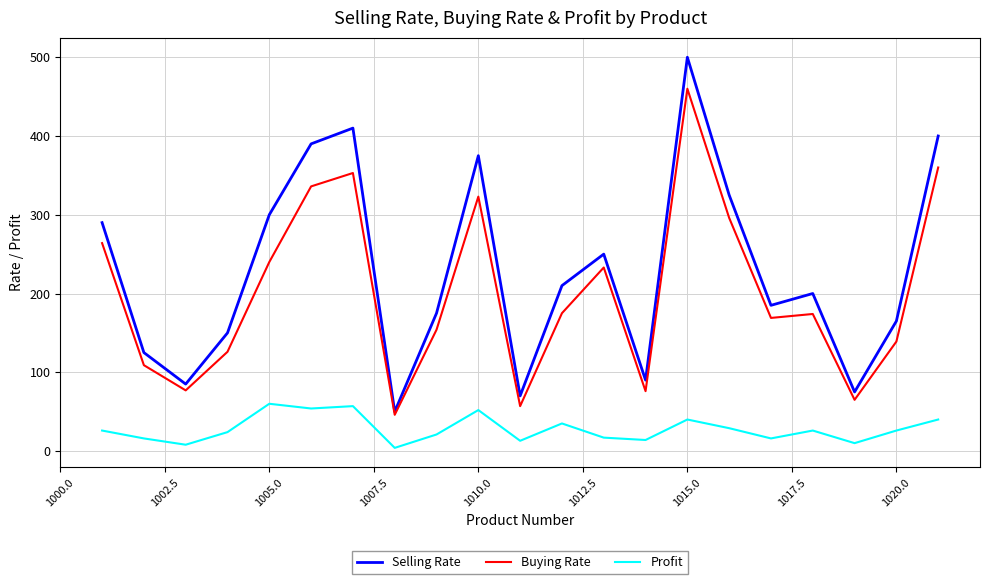

True or false: Buying Rate and Profit intersect in this chart.

False